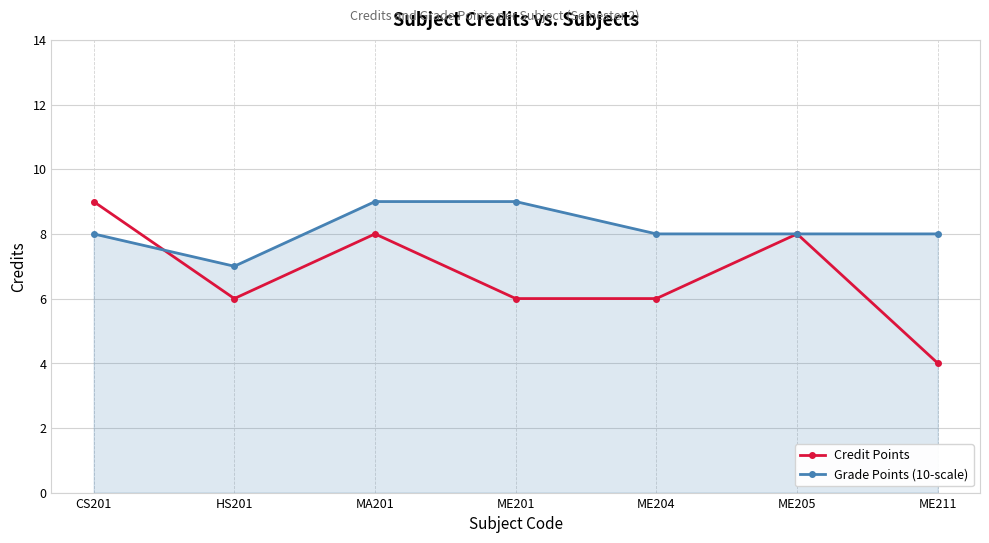

At ME211, list the series in order from largest to smallest.

Grade Points (10-scale), Credit Points